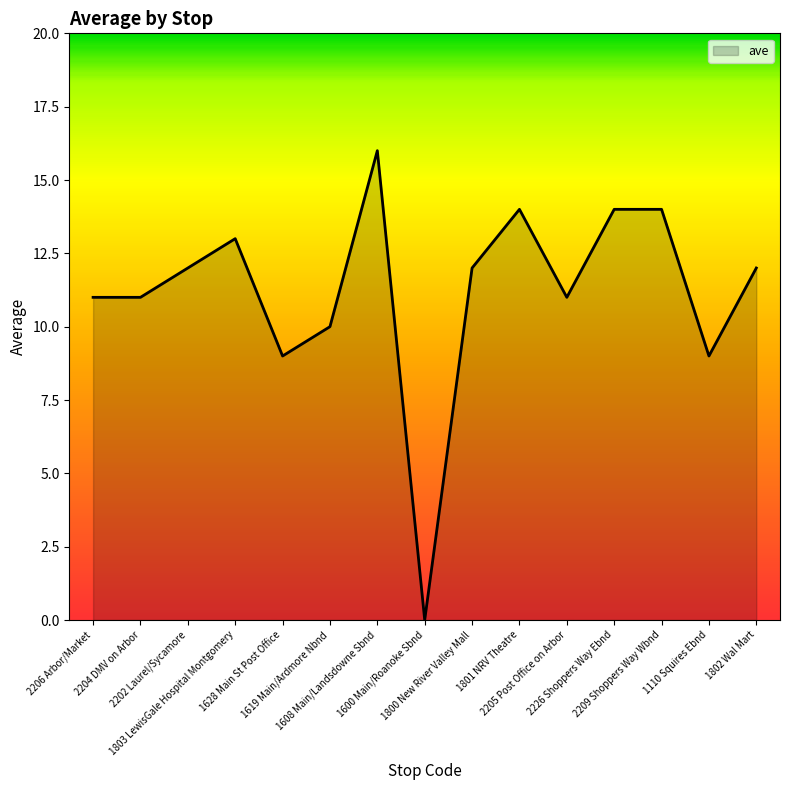

The chart shows a value of 11 at 2205 Post Office on Arbor. True or false?

True